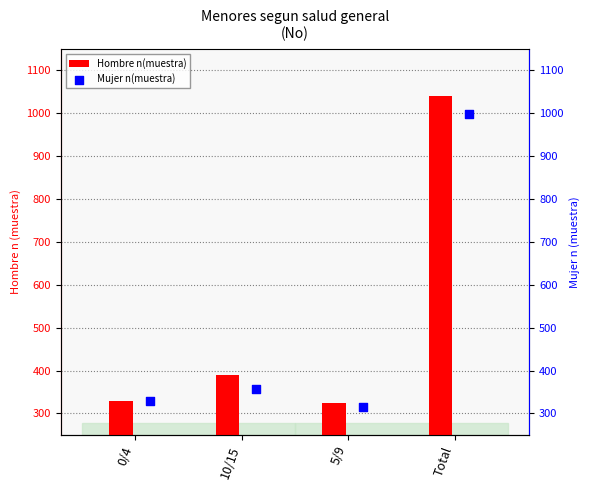

Which series contains the highest Y value?

Hombre n(muestra)